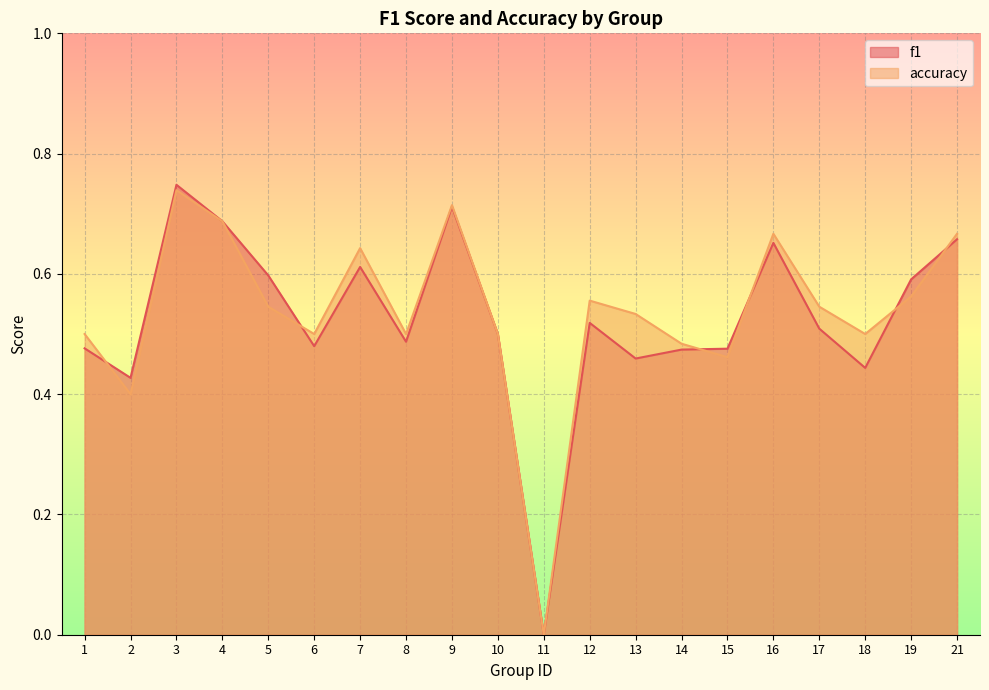

True or false: accuracy has a value of 0.6 at 19.

True